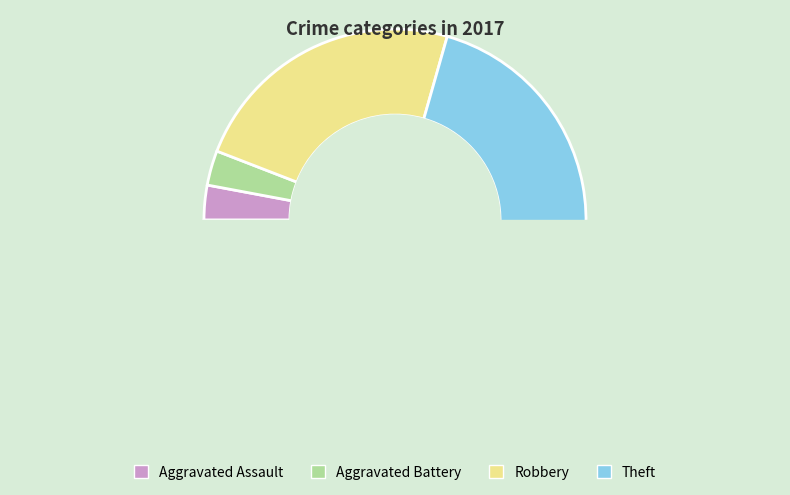

To the nearest percent, what percentage of the pie is Aggravated Battery?

3%